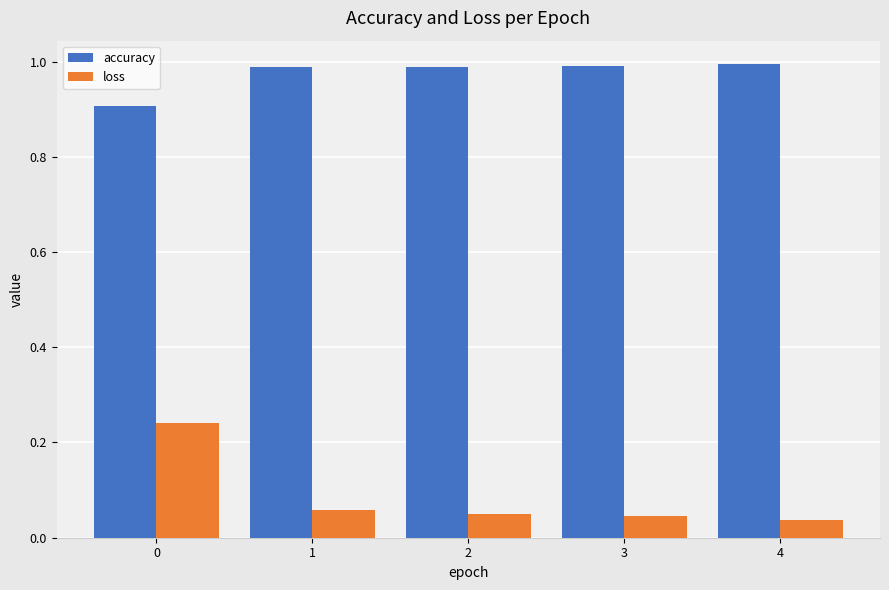

What is the sum of all loss values?

0.4